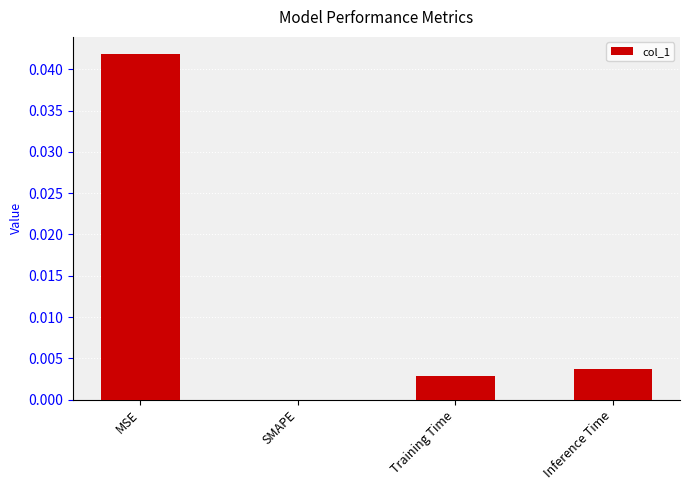

Between MSE and Inference Time, which is larger?

MSE